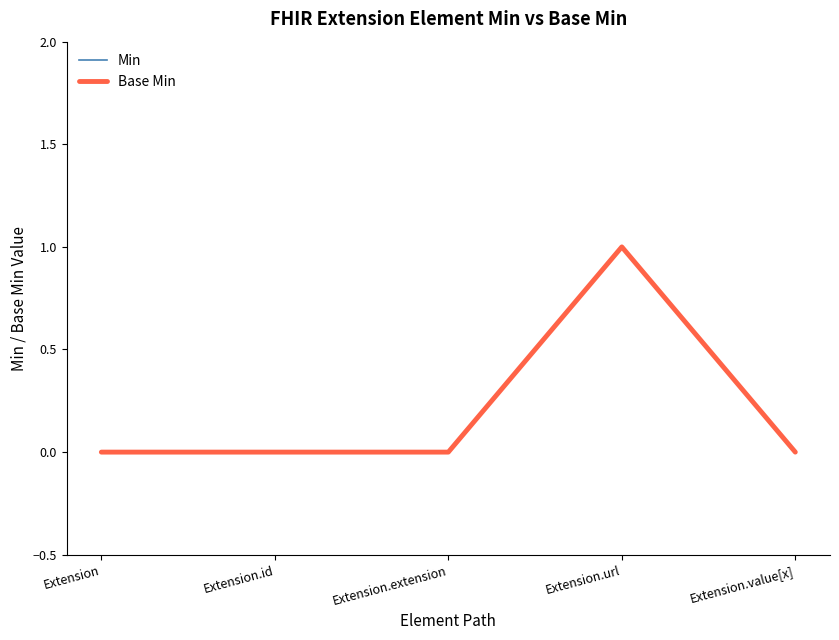

At which category is the sum across all series the highest?

Extension.url